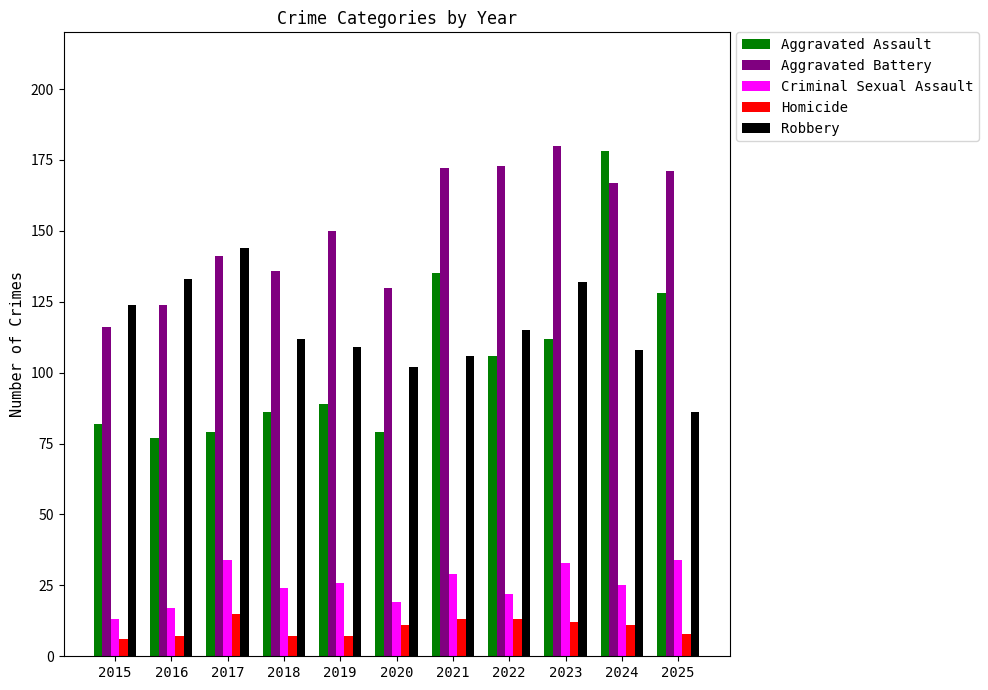

What is the value of the Criminal Sexual Assault bar at the 11th from the left?

34